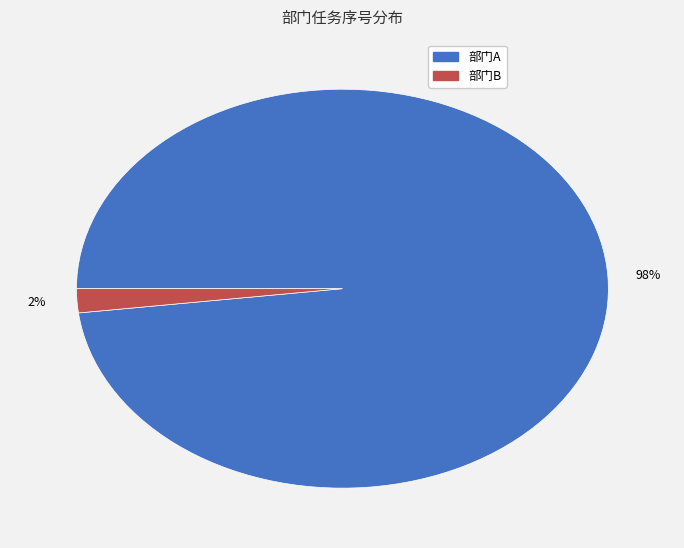

Which slice is the smallest?

部门B